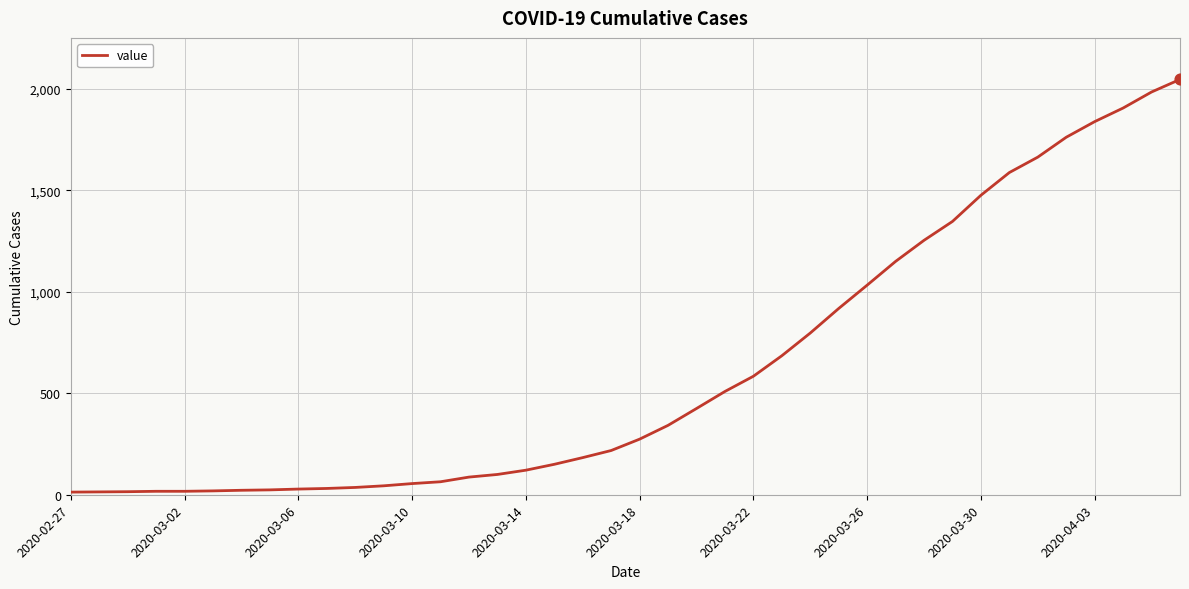

What is the maximum value shown in the chart?

2047